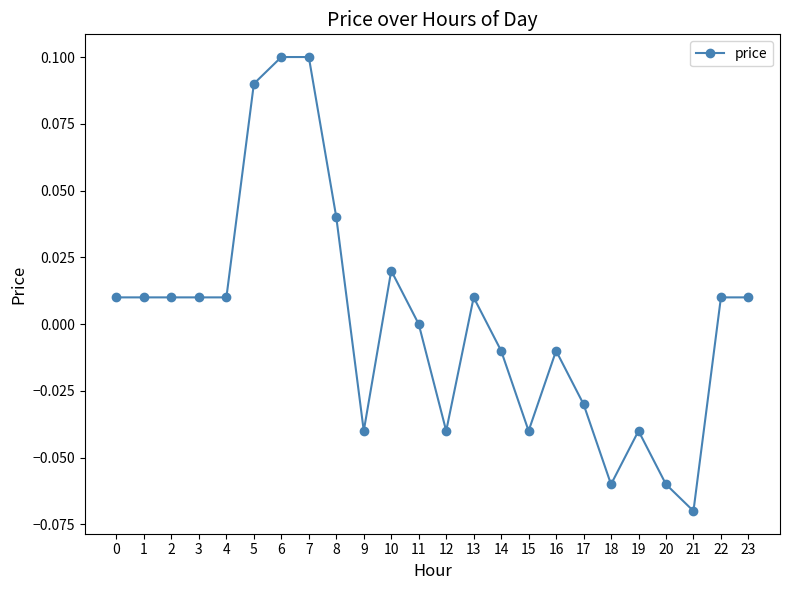

At which category does the chart reach its minimum across all series?

21